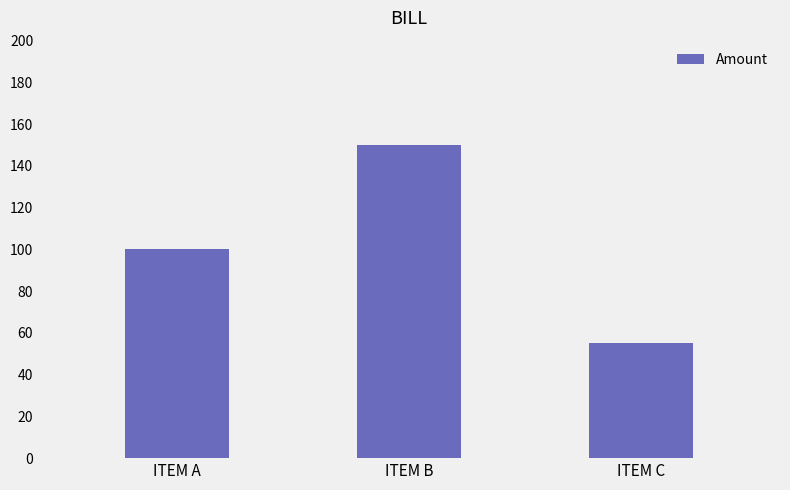

What is the ratio of the value at ITEM C to the value at ITEM B?

0.4